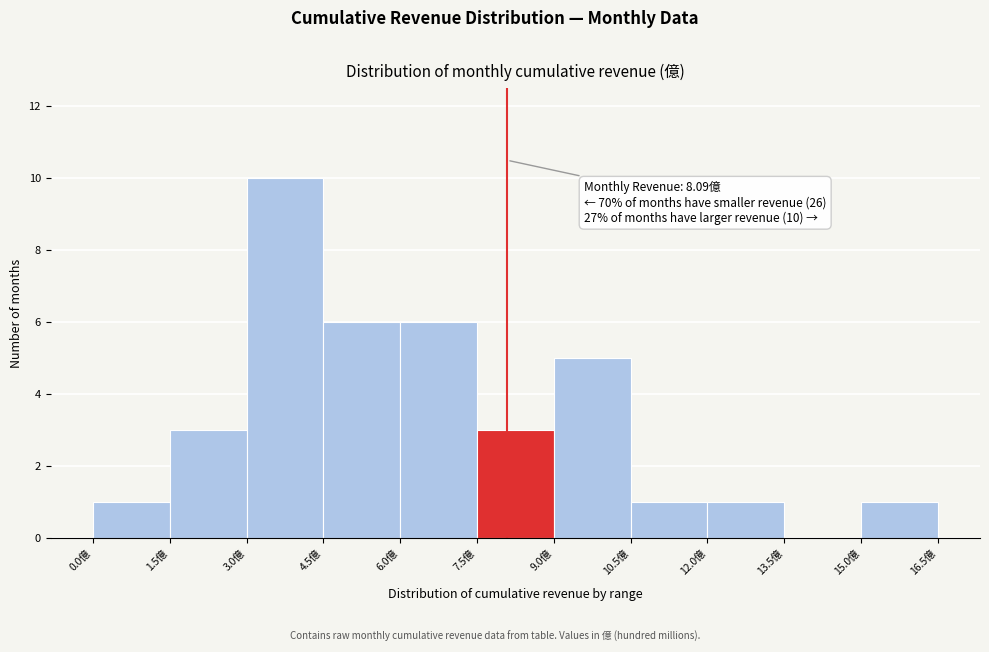

Over which range of the x-axis is the bar tallest?

3.0 to 4.5